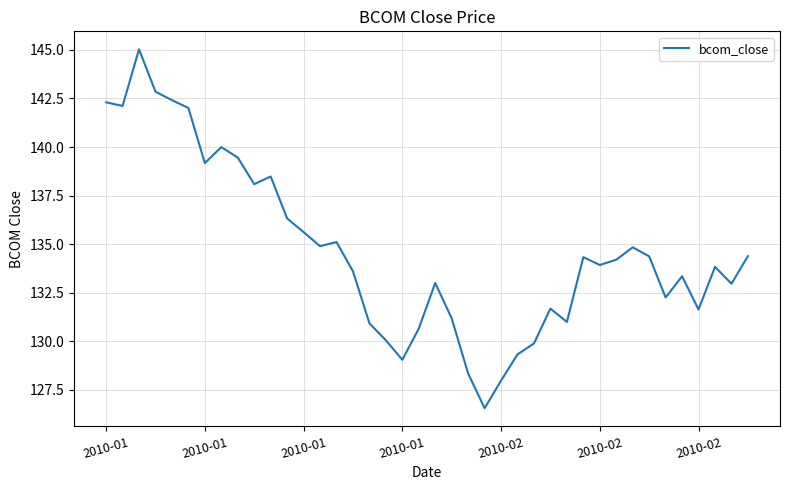

What is the minimum value shown in the chart?

126.6